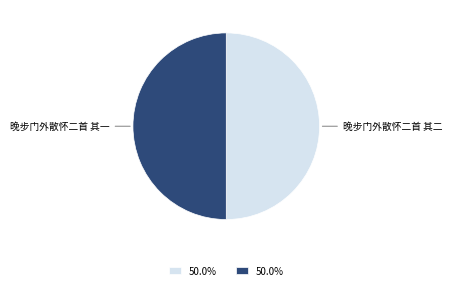

Is the sum of 晚步门外散怀二首 其二 and 晚步门外散怀二首 其一 greater than half?

Yes